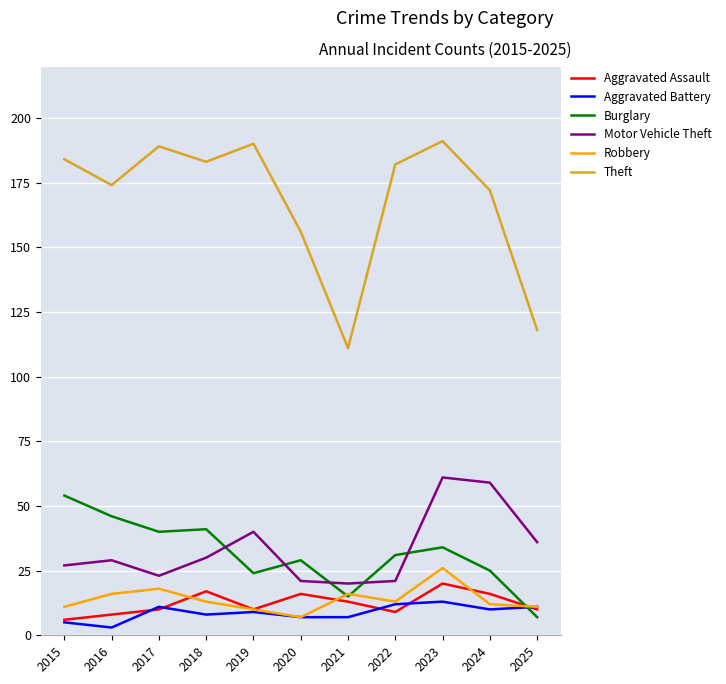

What is the greatest value displayed?

191